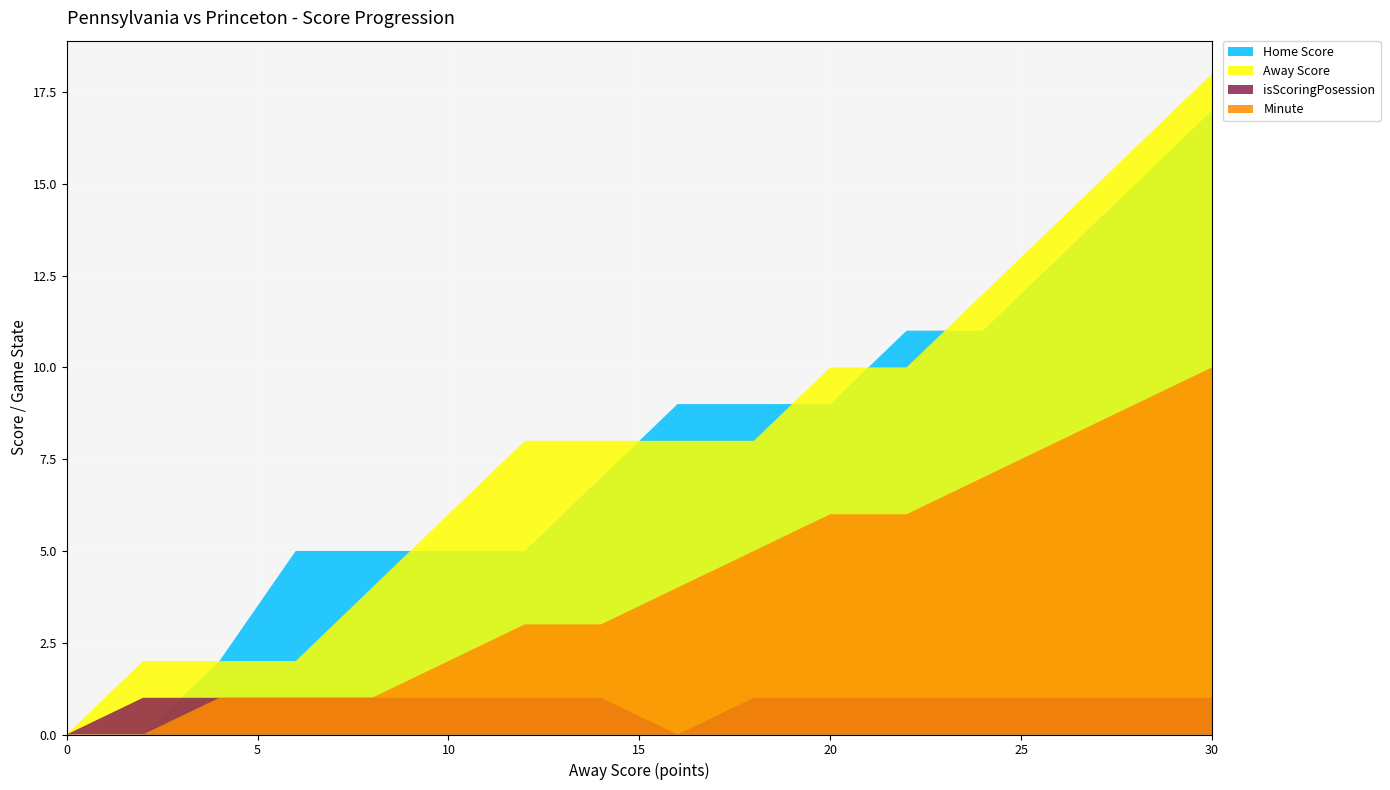

Reading left to right, what are all the values shown in this chart?

Home Score: 0	0	2	5	5	5	5	7	9	9	9	11	11	13	15	17
Away Score: 0	2	2	2	4	6	8	8	8	8	10	10	12	14	16	18
isScoringPosession: 0	1	1	1	1	1	1	1	0	1	1	1	1	1	1	1
Minute: 0	0	1	1	1	2	3	3	4	5	6	6	7	8	9	10